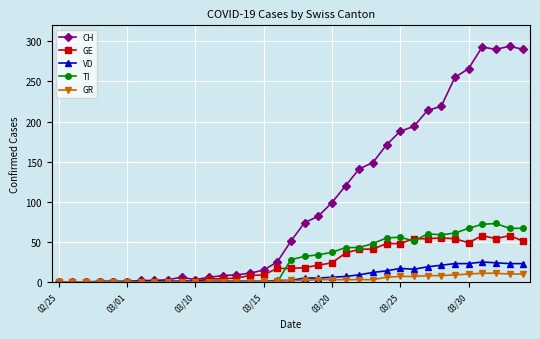

At how many categories does at least one series exceed 169?

11